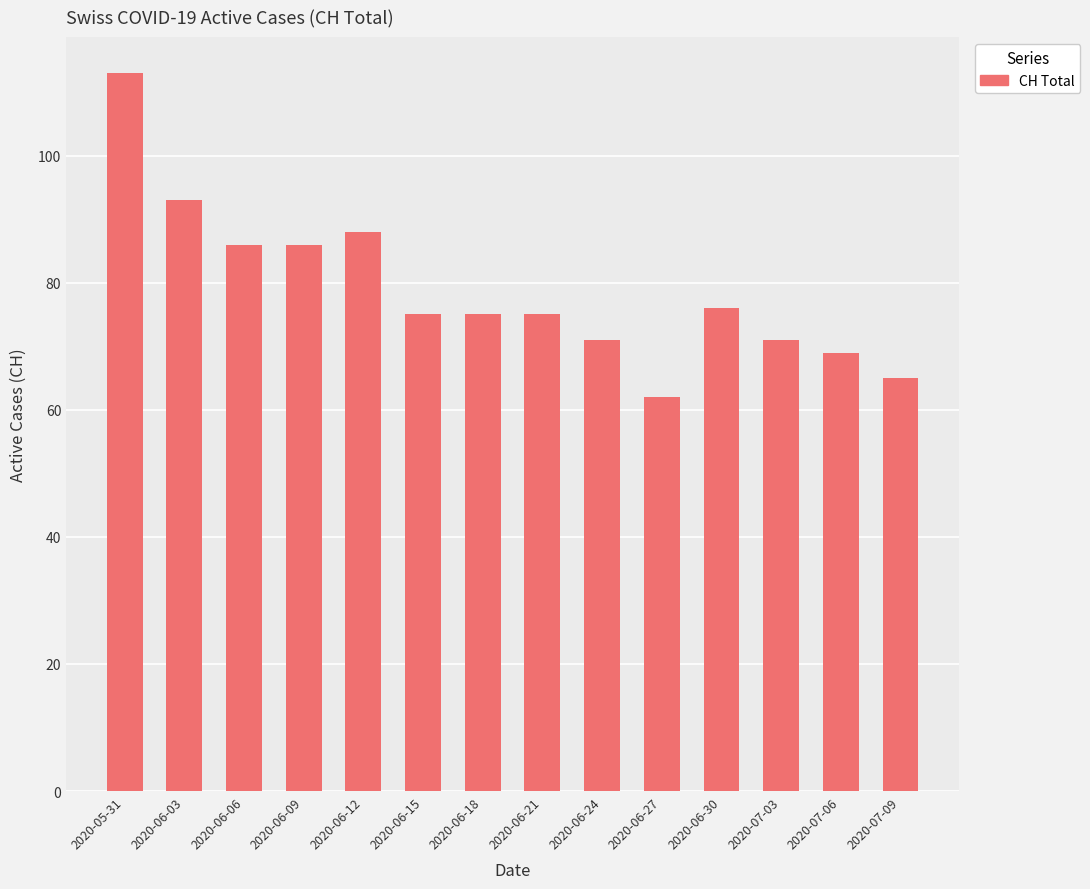

The chart shows a value of 71 at 2020-06-24. True or false?

True